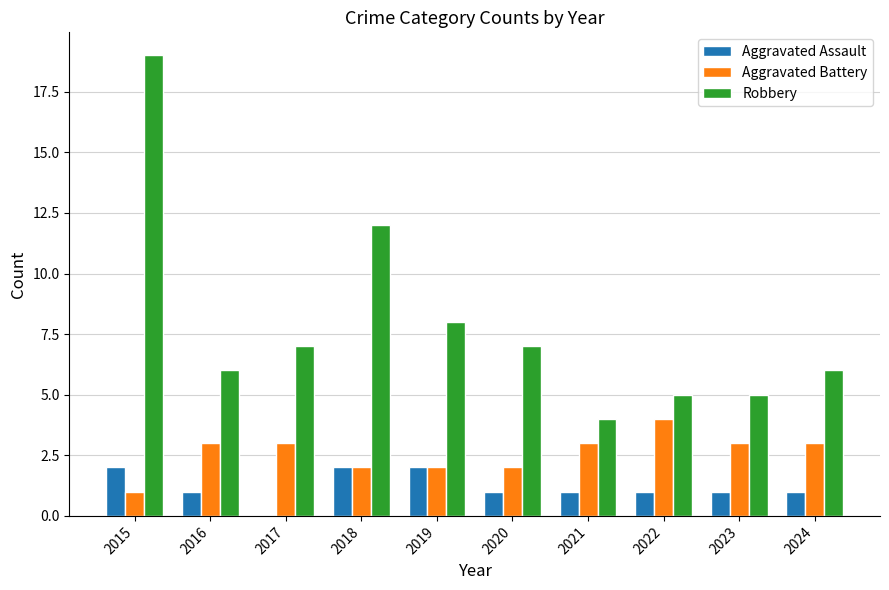

The Robbery series shows 19 at 2015. True or false?

True